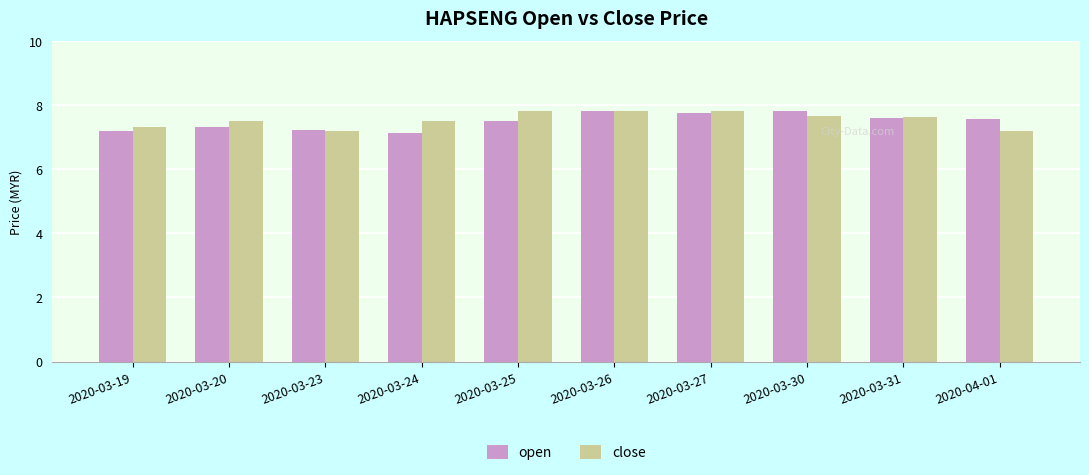

What is the spread (max minus min) of values at 2020-03-25?

0.3